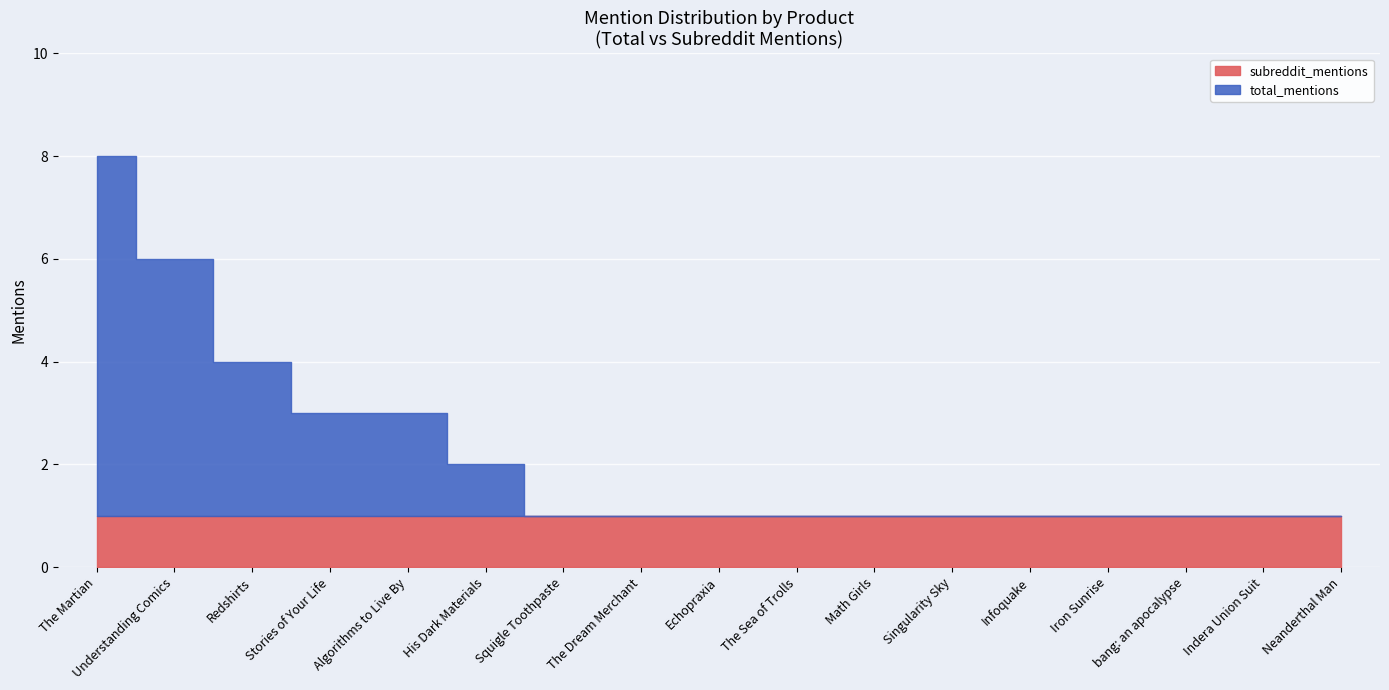

The total_mentions series shows 1 at Squigle Toothpaste. True or false?

True